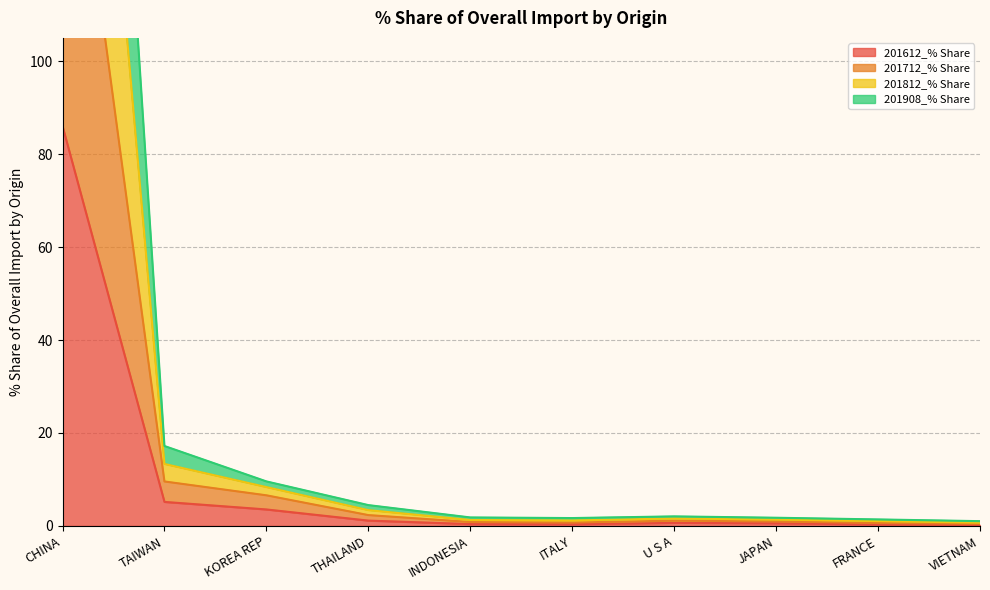

Rank the series by their average value, from highest to lowest.

201812_% Share, 201712_% Share, 201908_% Share, 201612_% Share